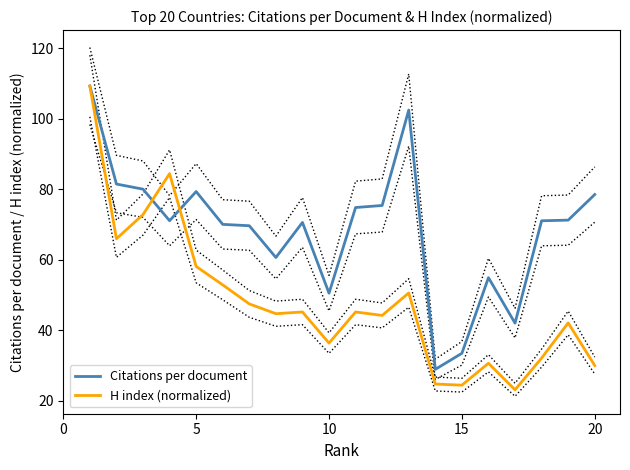

Which series has the largest total across all categories?

Citations per document